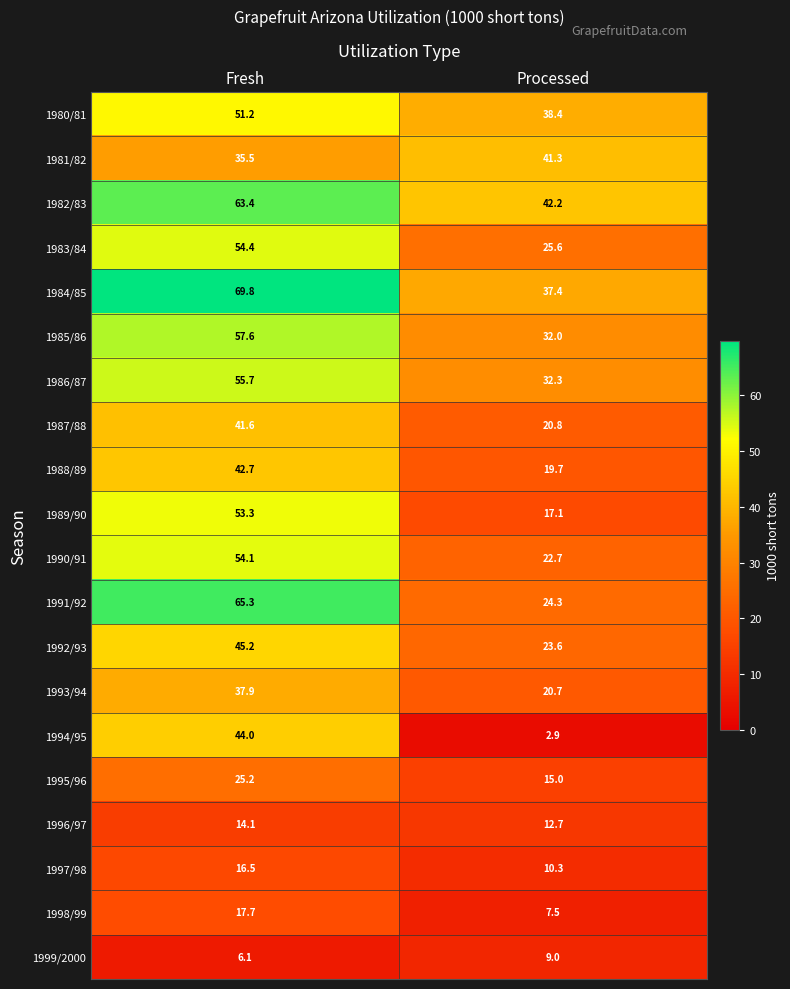

True or false: 1989/90 has a value of 53.3 at Fresh.

True